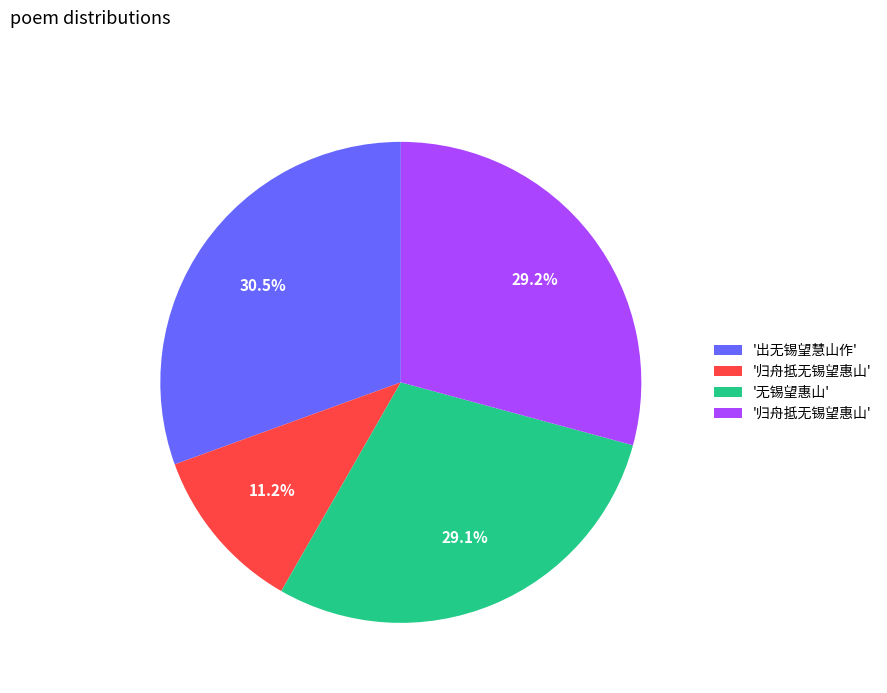

Is there any slice that represents more than half of the pie?

No